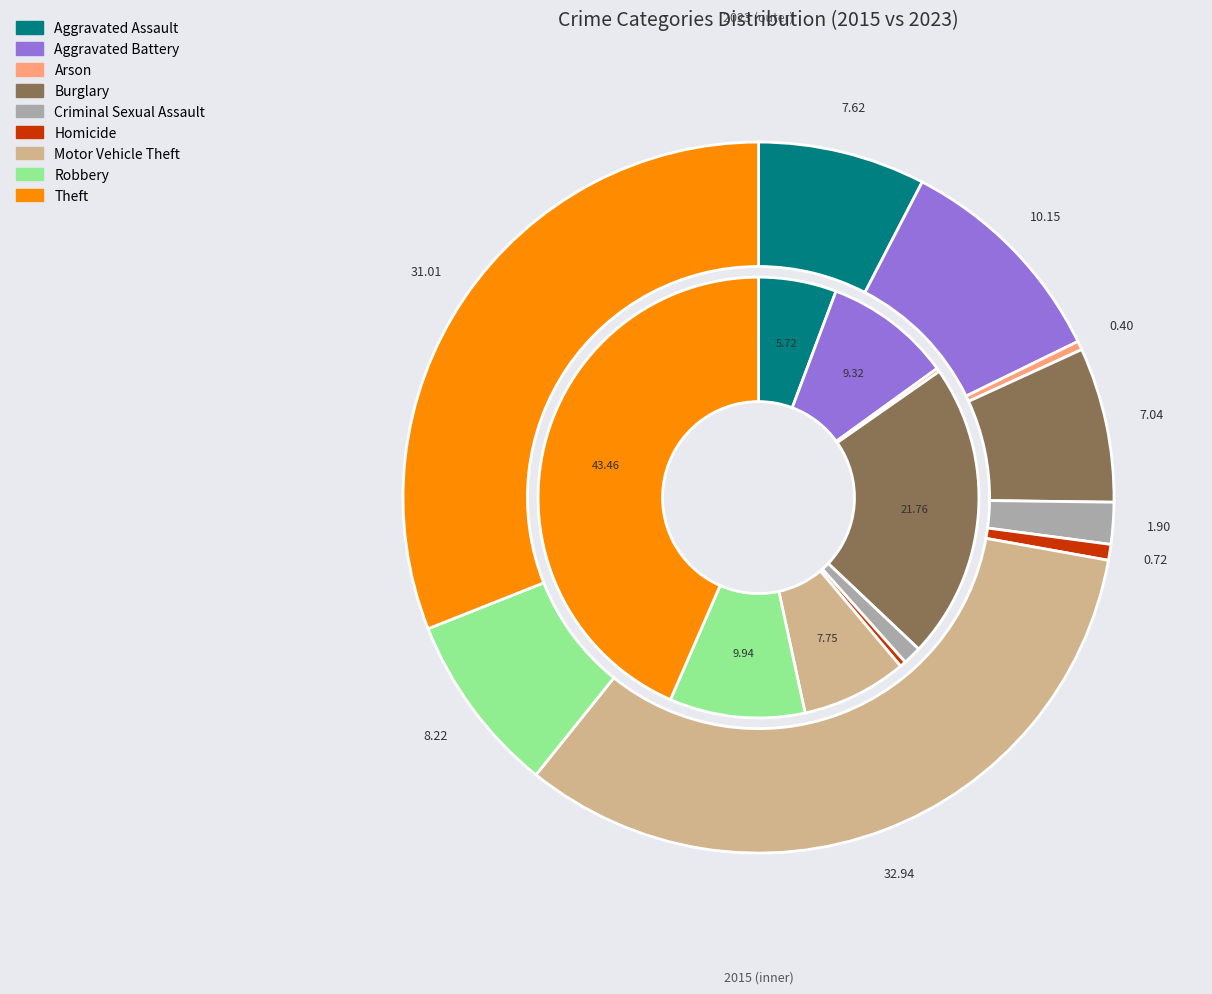

Which has a higher value, 2 or 6?

6